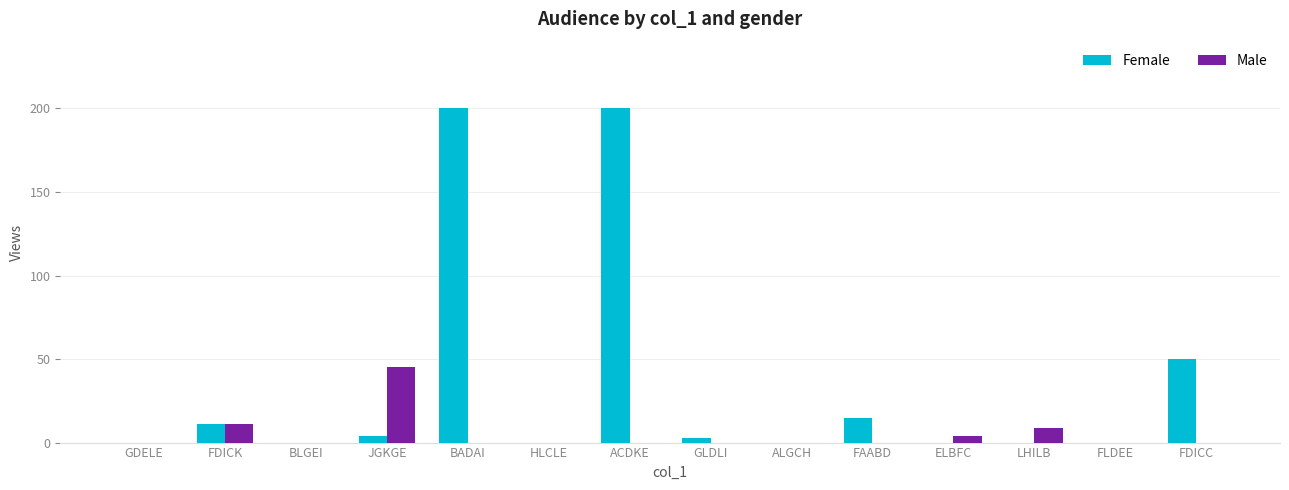

Which series has the largest total across all categories?

Female